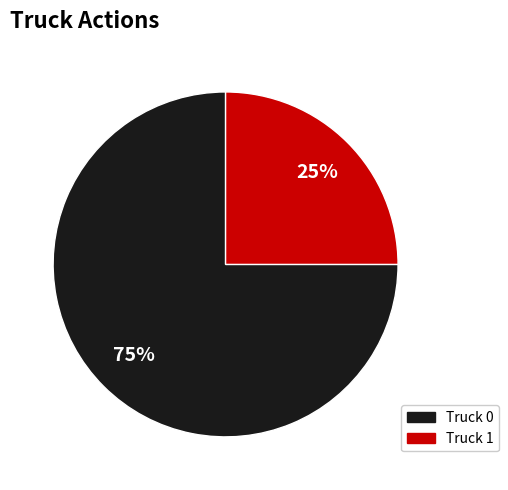

Which category has the smallest portion of the pie?

Truck 1